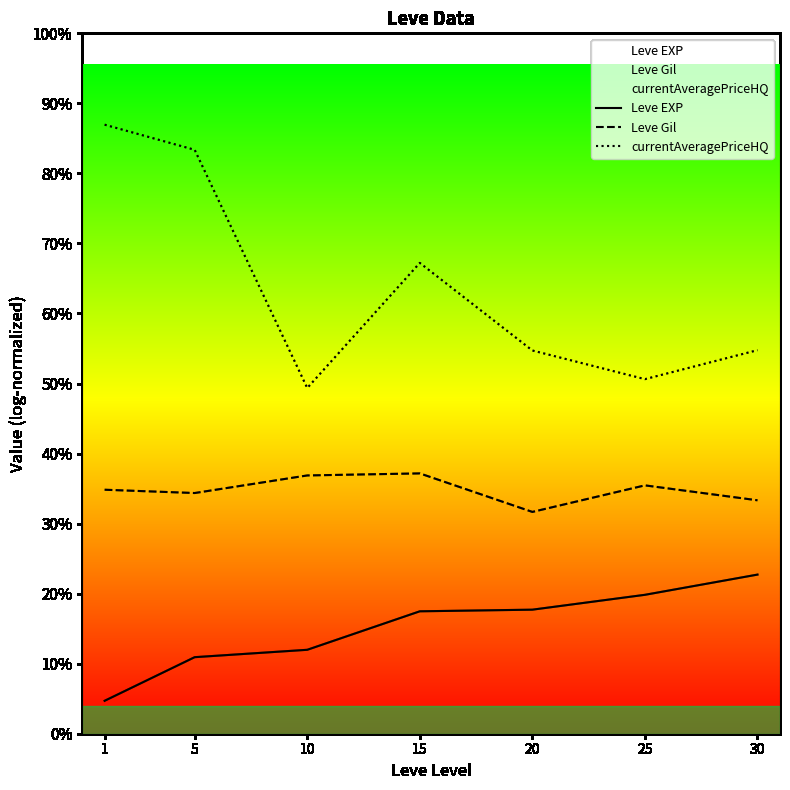

List the labels in order of Leve EXP value, smallest first.

1, 5, 10, 15, 20, 25, 30